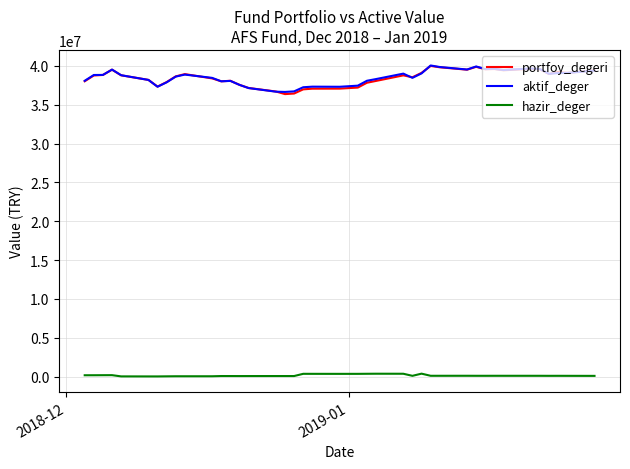

What is the maximum value shown in the chart?

40052573.6